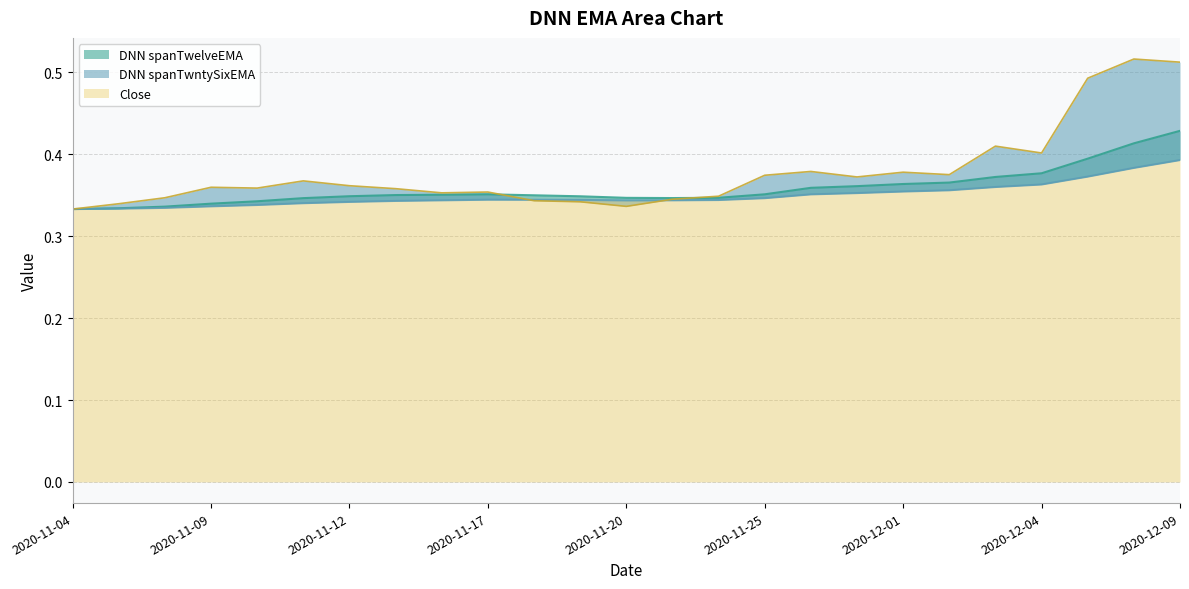

How many interior local peaks does the DNN spanTwntySixEMA series have?

1